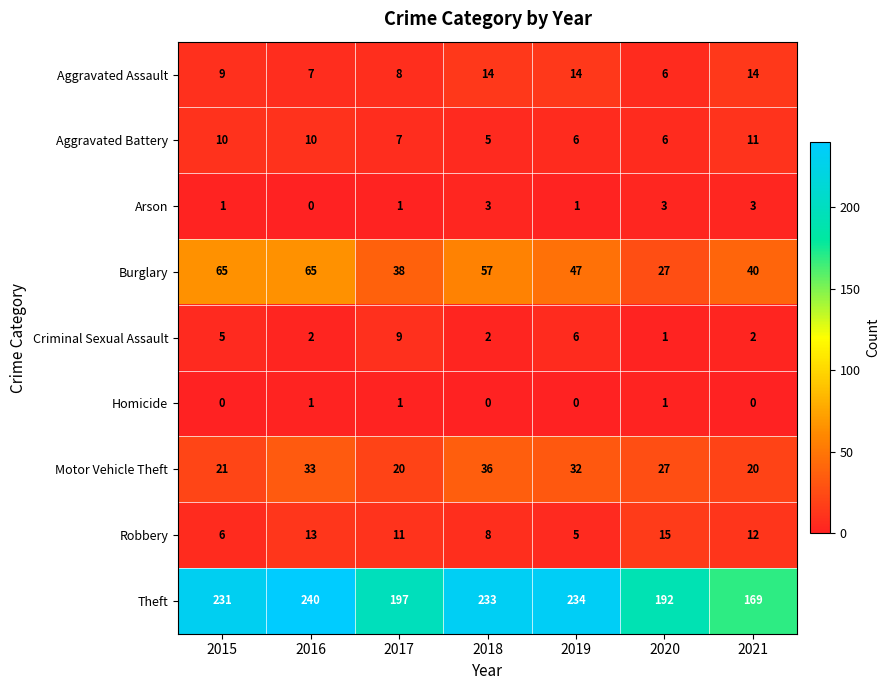

List the series in order of their peak value, highest first.

Theft, Burglary, Motor Vehicle Theft, Robbery, Aggravated Assault, Aggravated Battery, Criminal Sexual Assault, Arson, Homicide